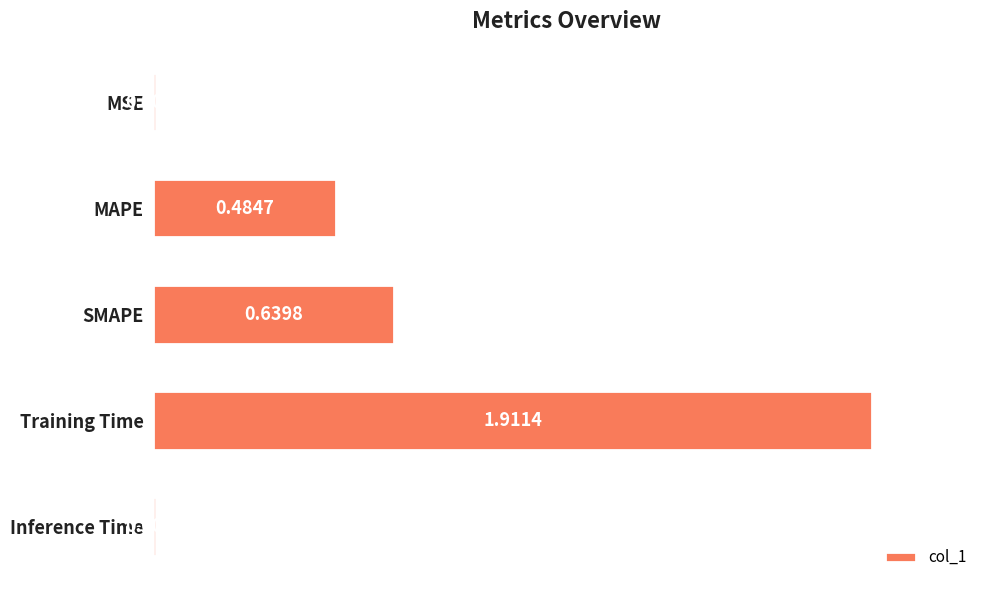

Which category has the highest value across all series?

Training Time